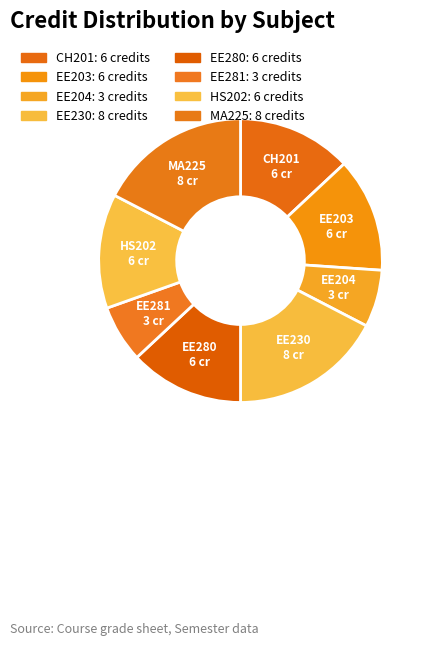

How many segments does this pie chart have?

8